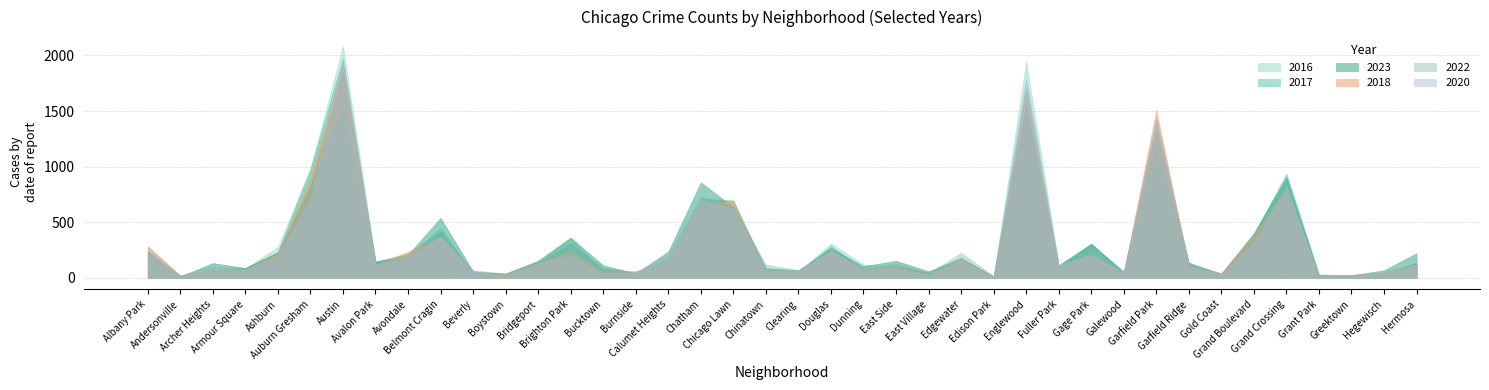

What is the label of the 30th point from the right?

Beverly